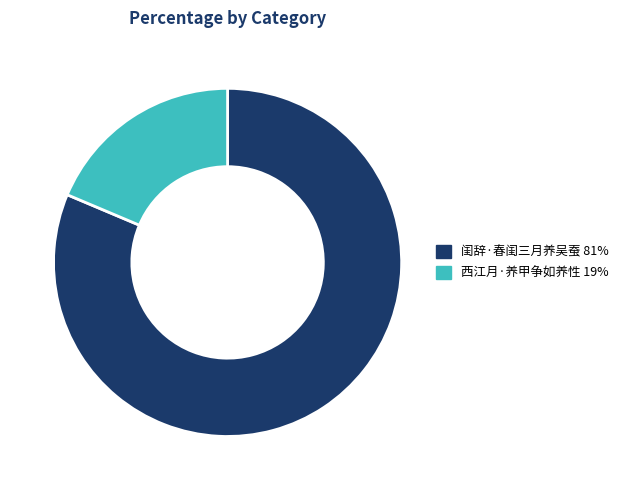

Rank the categories by value from highest to lowest.

闺辞·春闺三月养吴蚕, 西江月·养甲争如养性